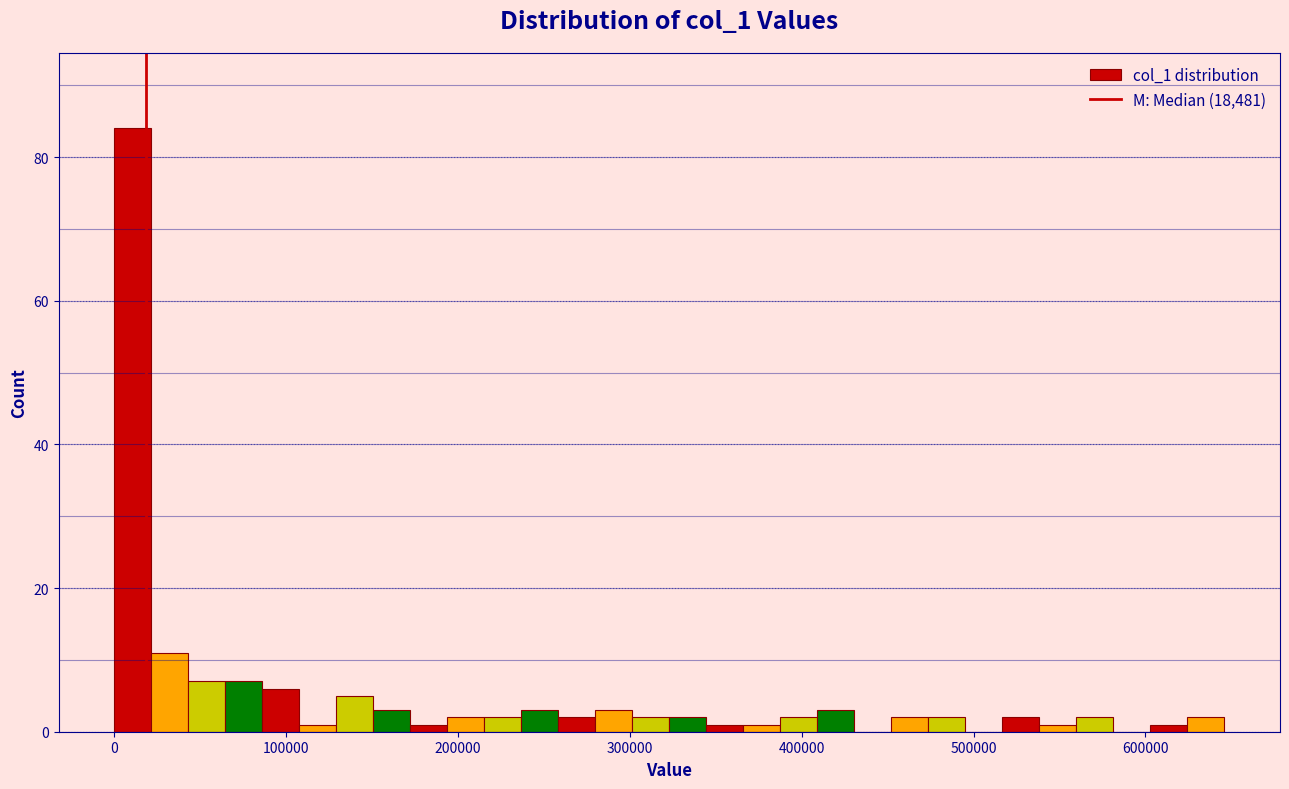

Read against the x-axis, roughly where is the centre of the tallest bar?

10000